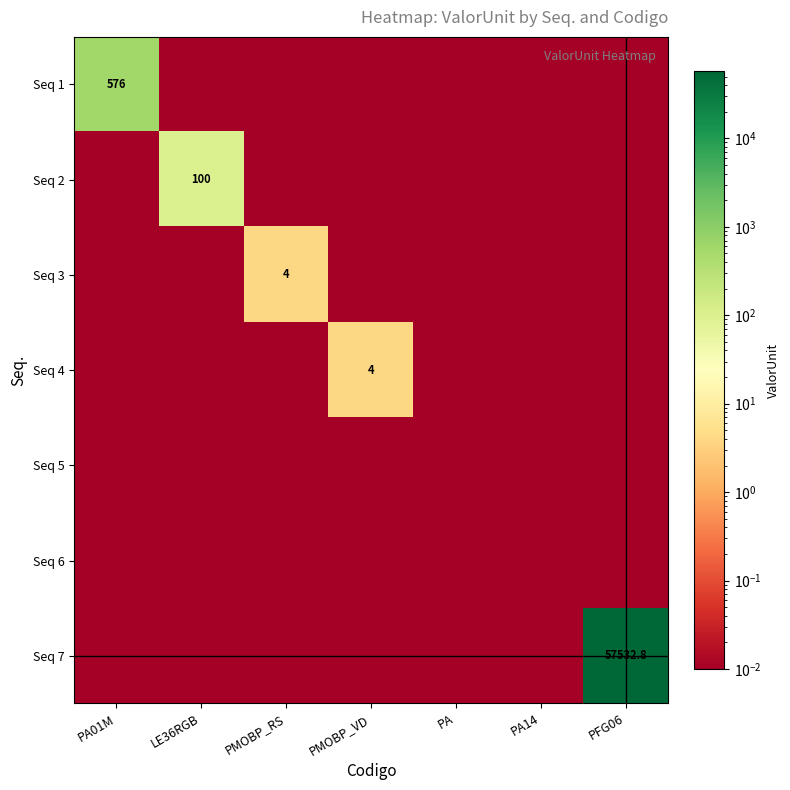

Which series has the widest spread of values?

Seq 7